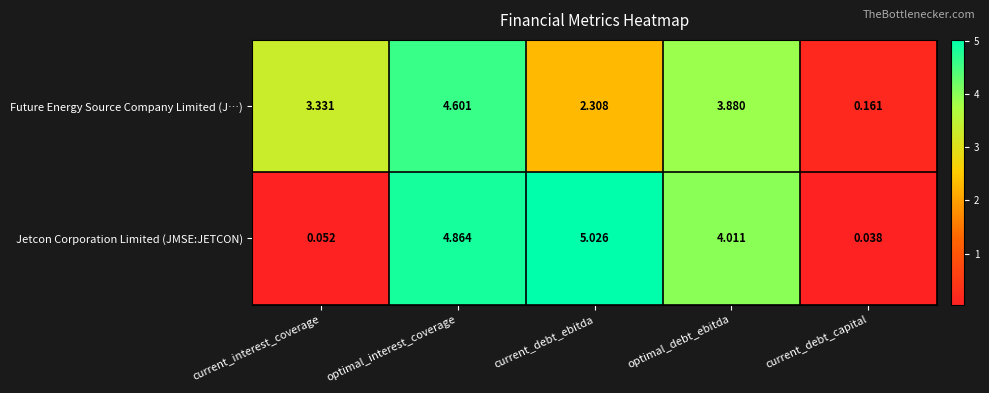

Between optimal_interest_coverage and optimal_debt_ebitda, which series saw the biggest shift?

Jetcon Corporation Limited (JMSE:JETCON)